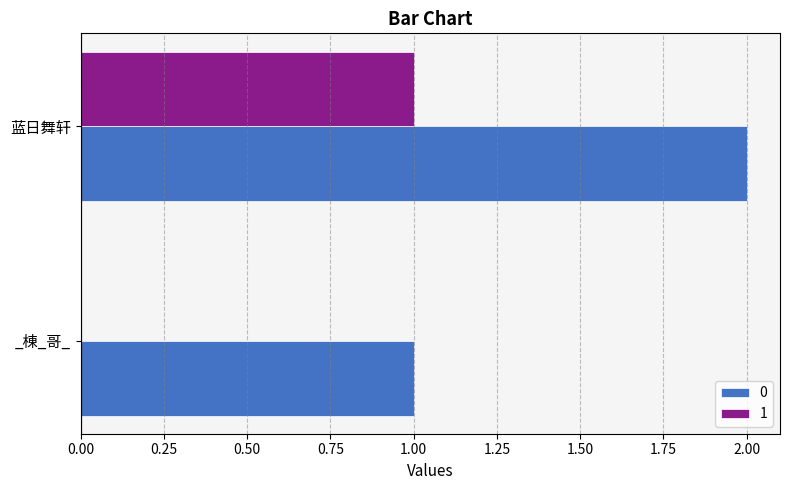

Is the value of 1 at _棟_哥_ greater than the value of 0 at _棟_哥_?

No